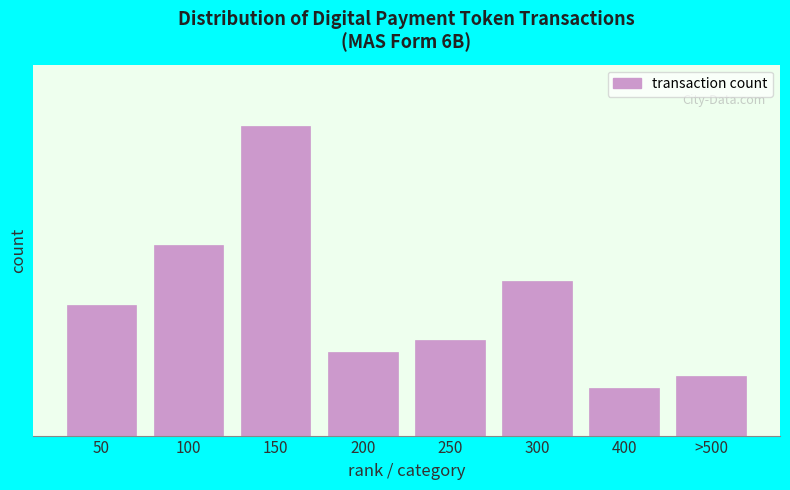

Are the bars horizontal?

No